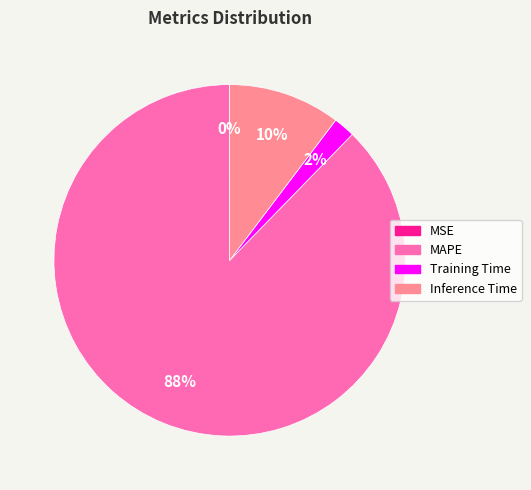

What is the largest slice in the pie chart?

MAPE